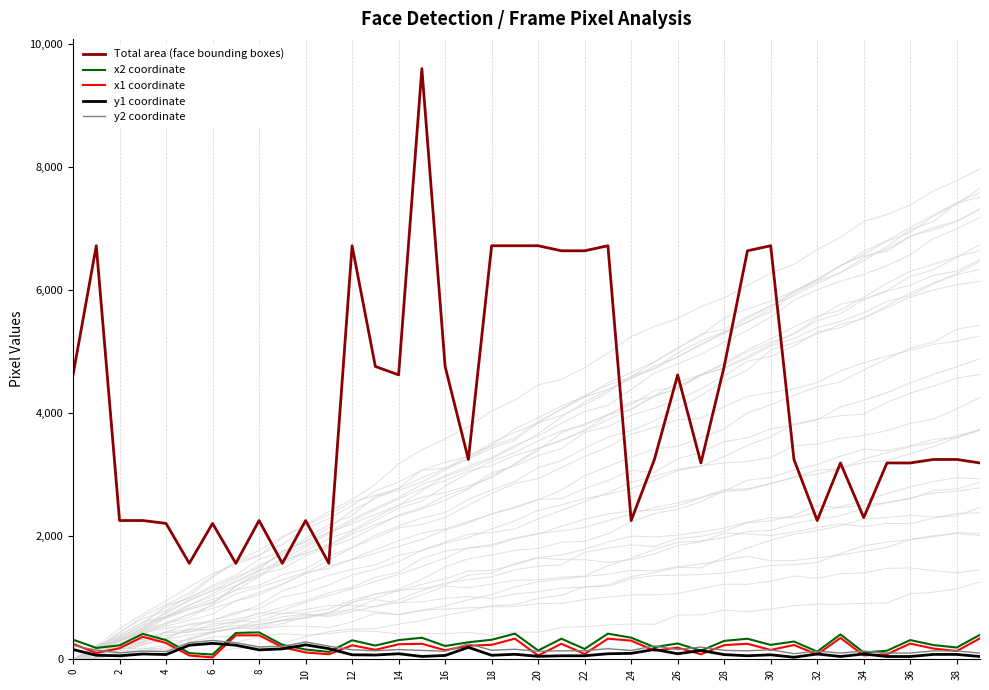

Reading left to right, list all the values displayed in this chart.

Total area (face bounding boxes): 4624	6724	2256	2256	2209	1560	2209	1560	2256	1560	2256	1560	6724	4761	4624	9604	4761	3249	6724	6724	6724	6642	6642	6724	2256	3249	4624	3192	4761	6642	6724	3249	2256	3192	2304	3192	3192	3249	3249	3192
x2 coordinate: 319	185	226	413	312	100	77	428	437	236	159	120	309	223	312	350	216	277	317	417	143	334	168	417	351	197	257	139	299	334	234	289	125	404	111	139	312	231	191	398
x1 coordinate: 251	103	179	366	265	61	30	389	390	197	111	81	227	154	244	252	147	220	235	335	61	252	86	335	303	140	189	82	230	252	152	232	78	347	63	82	255	174	134	341
y1 coordinate: 159	65	57	86	77	229	259	229	153	169	235	173	73	69	90	46	62	194	65	81	48	57	57	90	96	160	90	143	76	57	73	33	86	45	86	45	45	79	79	45
y2 coordinate: 227	147	105	134	124	269	306	269	201	209	282	213	155	138	158	144	131	251	147	163	130	138	138	172	143	217	158	199	145	138	155	90	134	101	134	101	101	136	136	101